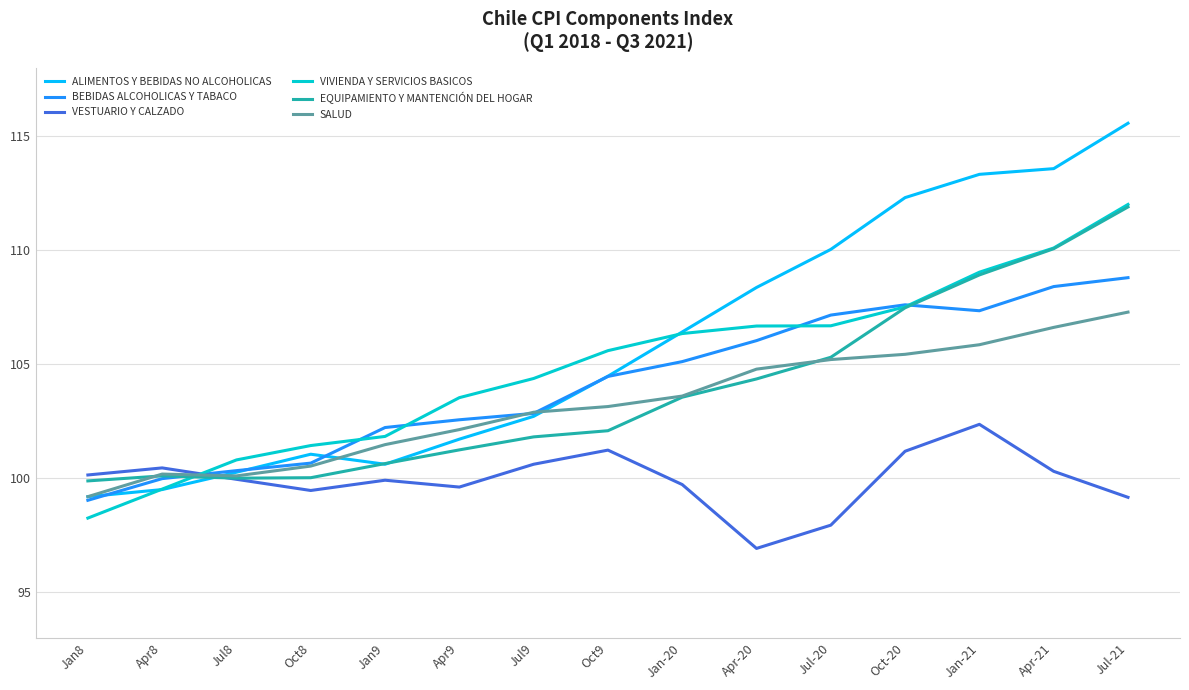

What position from the left is Jan-20?

9